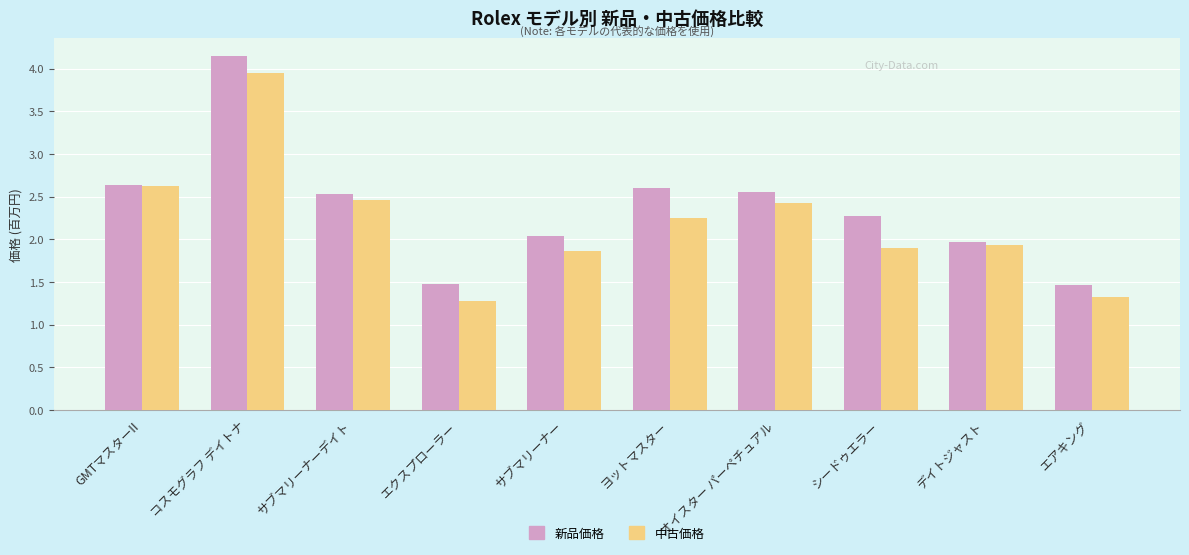

True or false: 中古価格 has a value of 1.9 at シードゥエラー.

True